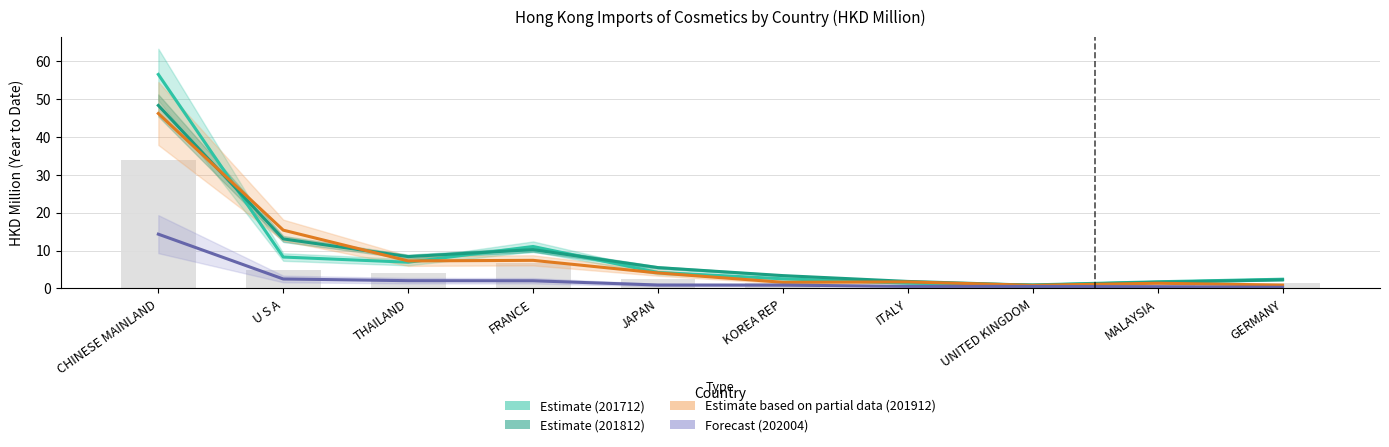

How many values in the 201712 (Estimate) series are below 4?

5